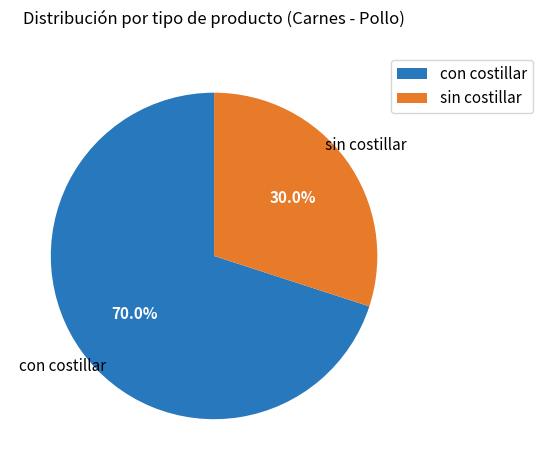

Which slice is the largest?

con costillar